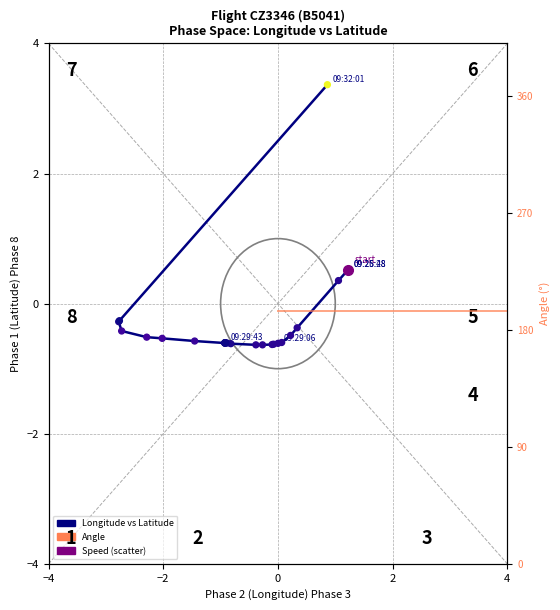

What are all the series names shown in the legend?

Longitude vs Latitude, Speed, Angle